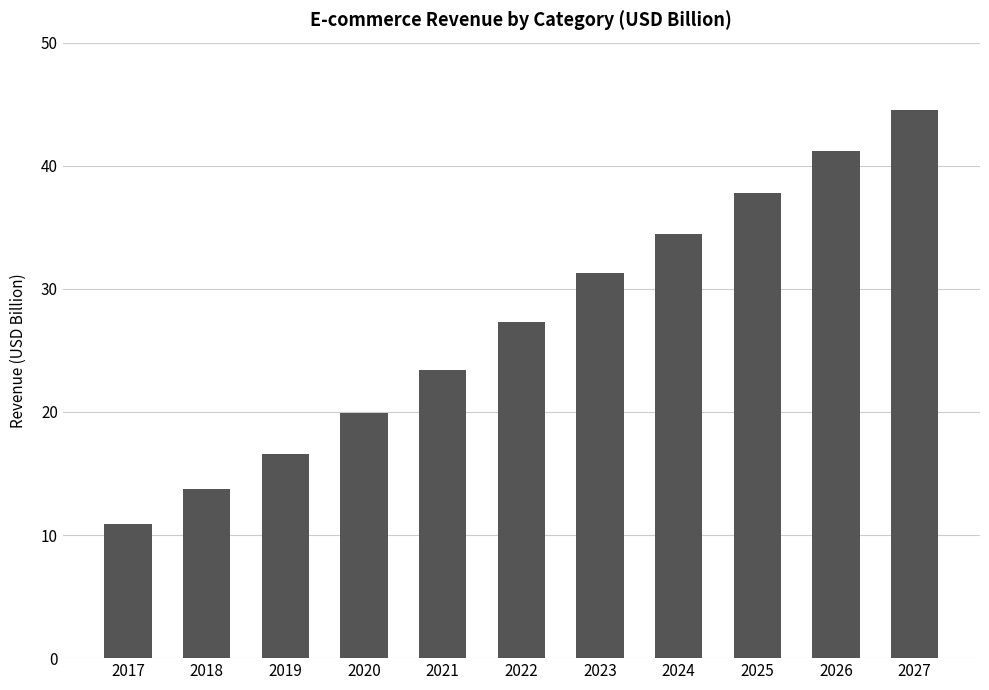

Reading left to right, list all the values displayed in this chart.

10.9	13.7	16.6	19.9	23.4	27.3	31.3	34.5	37.8	41.2	44.6